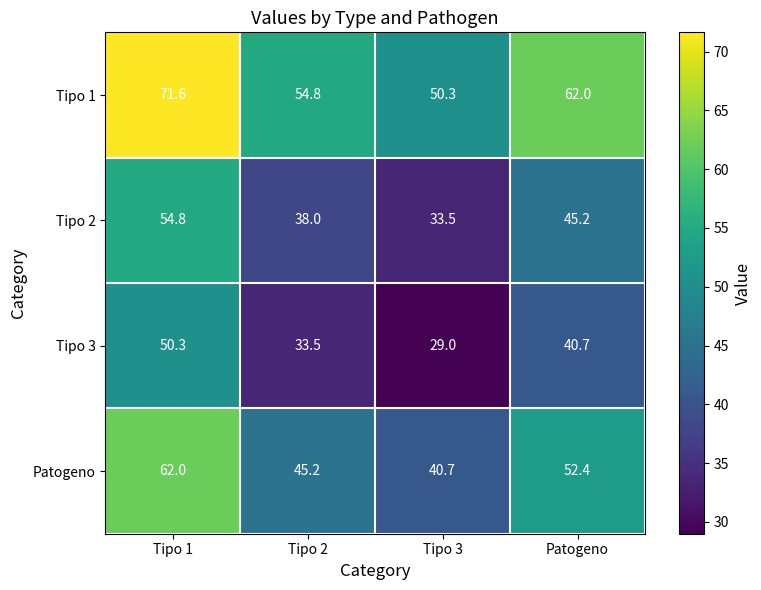

The Tipo 1 series shows 12.2 at Tipo 3. True or false?

False